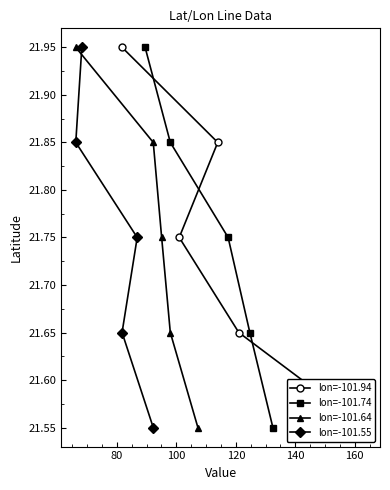

True or false: lon=-101.64 has more than 2 interior local peaks.

False